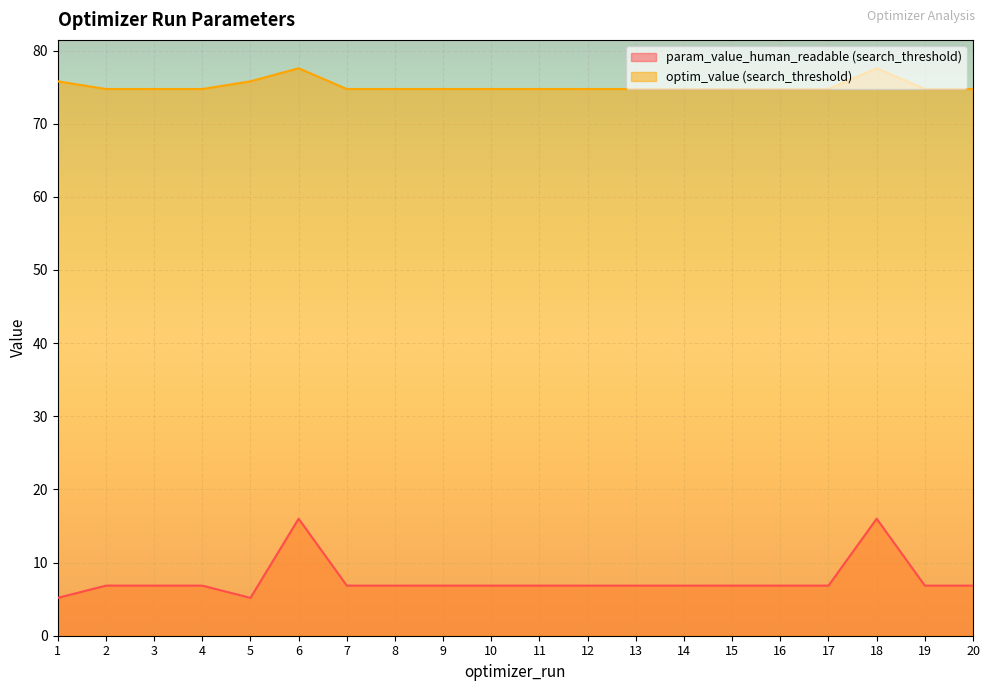

List the labels in order of optim_value (search_threshold) value, largest first.

6, 18, 5, 1, 10, 3, 20, 2, 13, 9, 11, 15, 4, 14, 8, 17, 7, 12, 19, 16